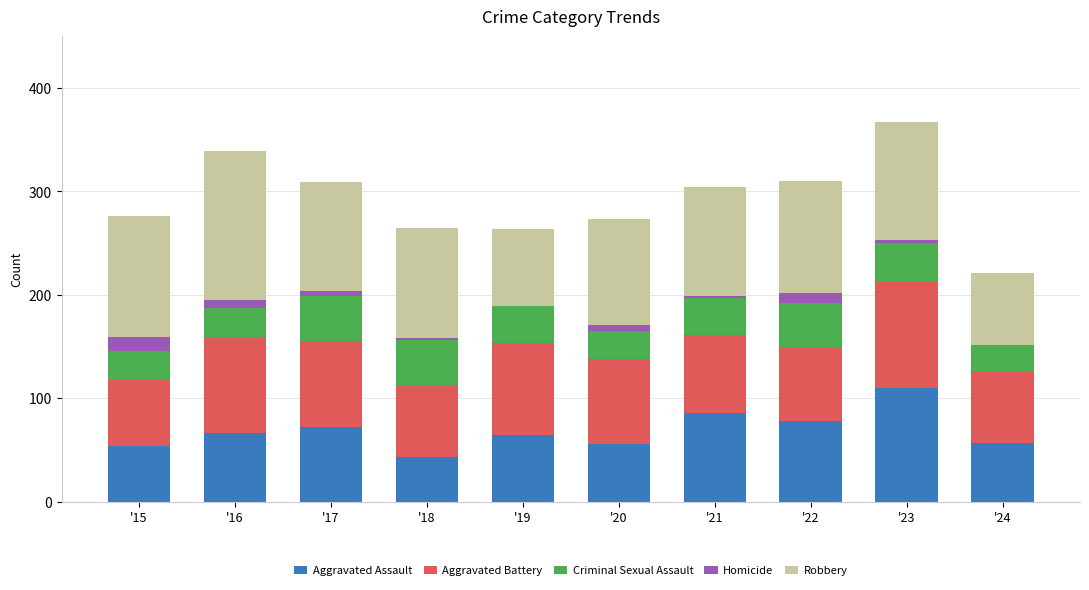

The value of Aggravated Assault at '17 is 17. True or false?

False